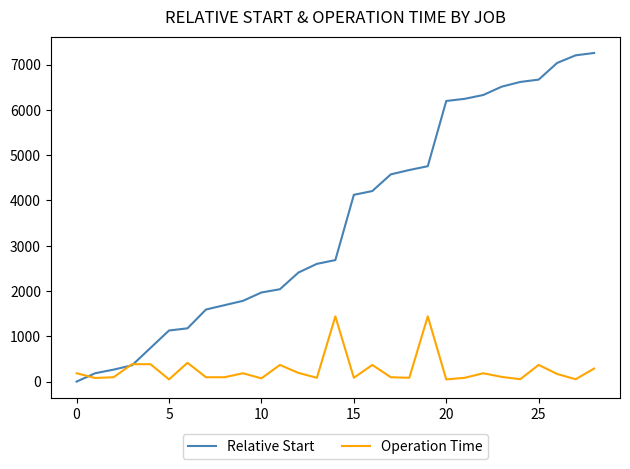

How many lines are shown in the chart?

2